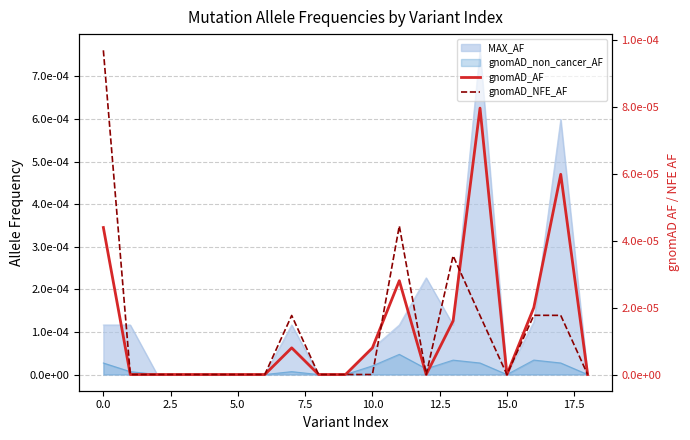

Between 13 and 7.5, which is larger?

13